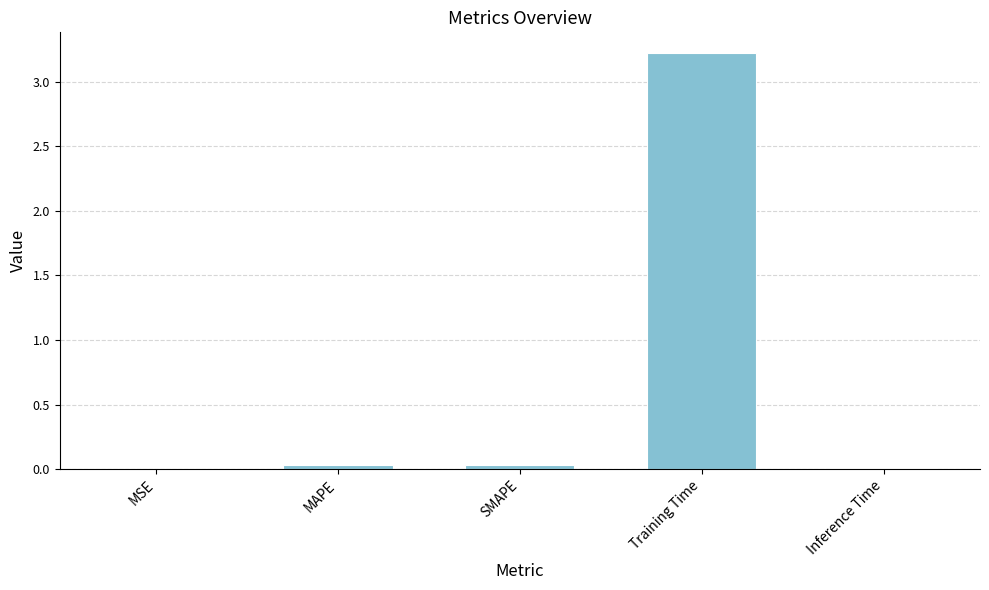

Are the bars horizontal?

No